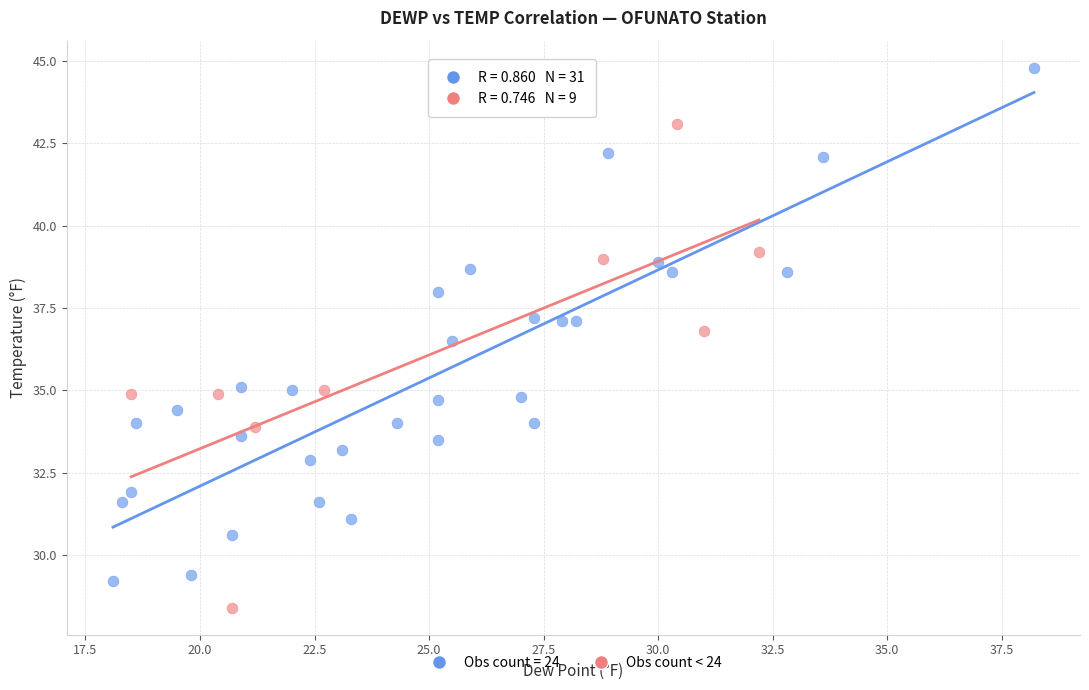

Which series reaches the maximum Y coordinate?

Obs count = 24